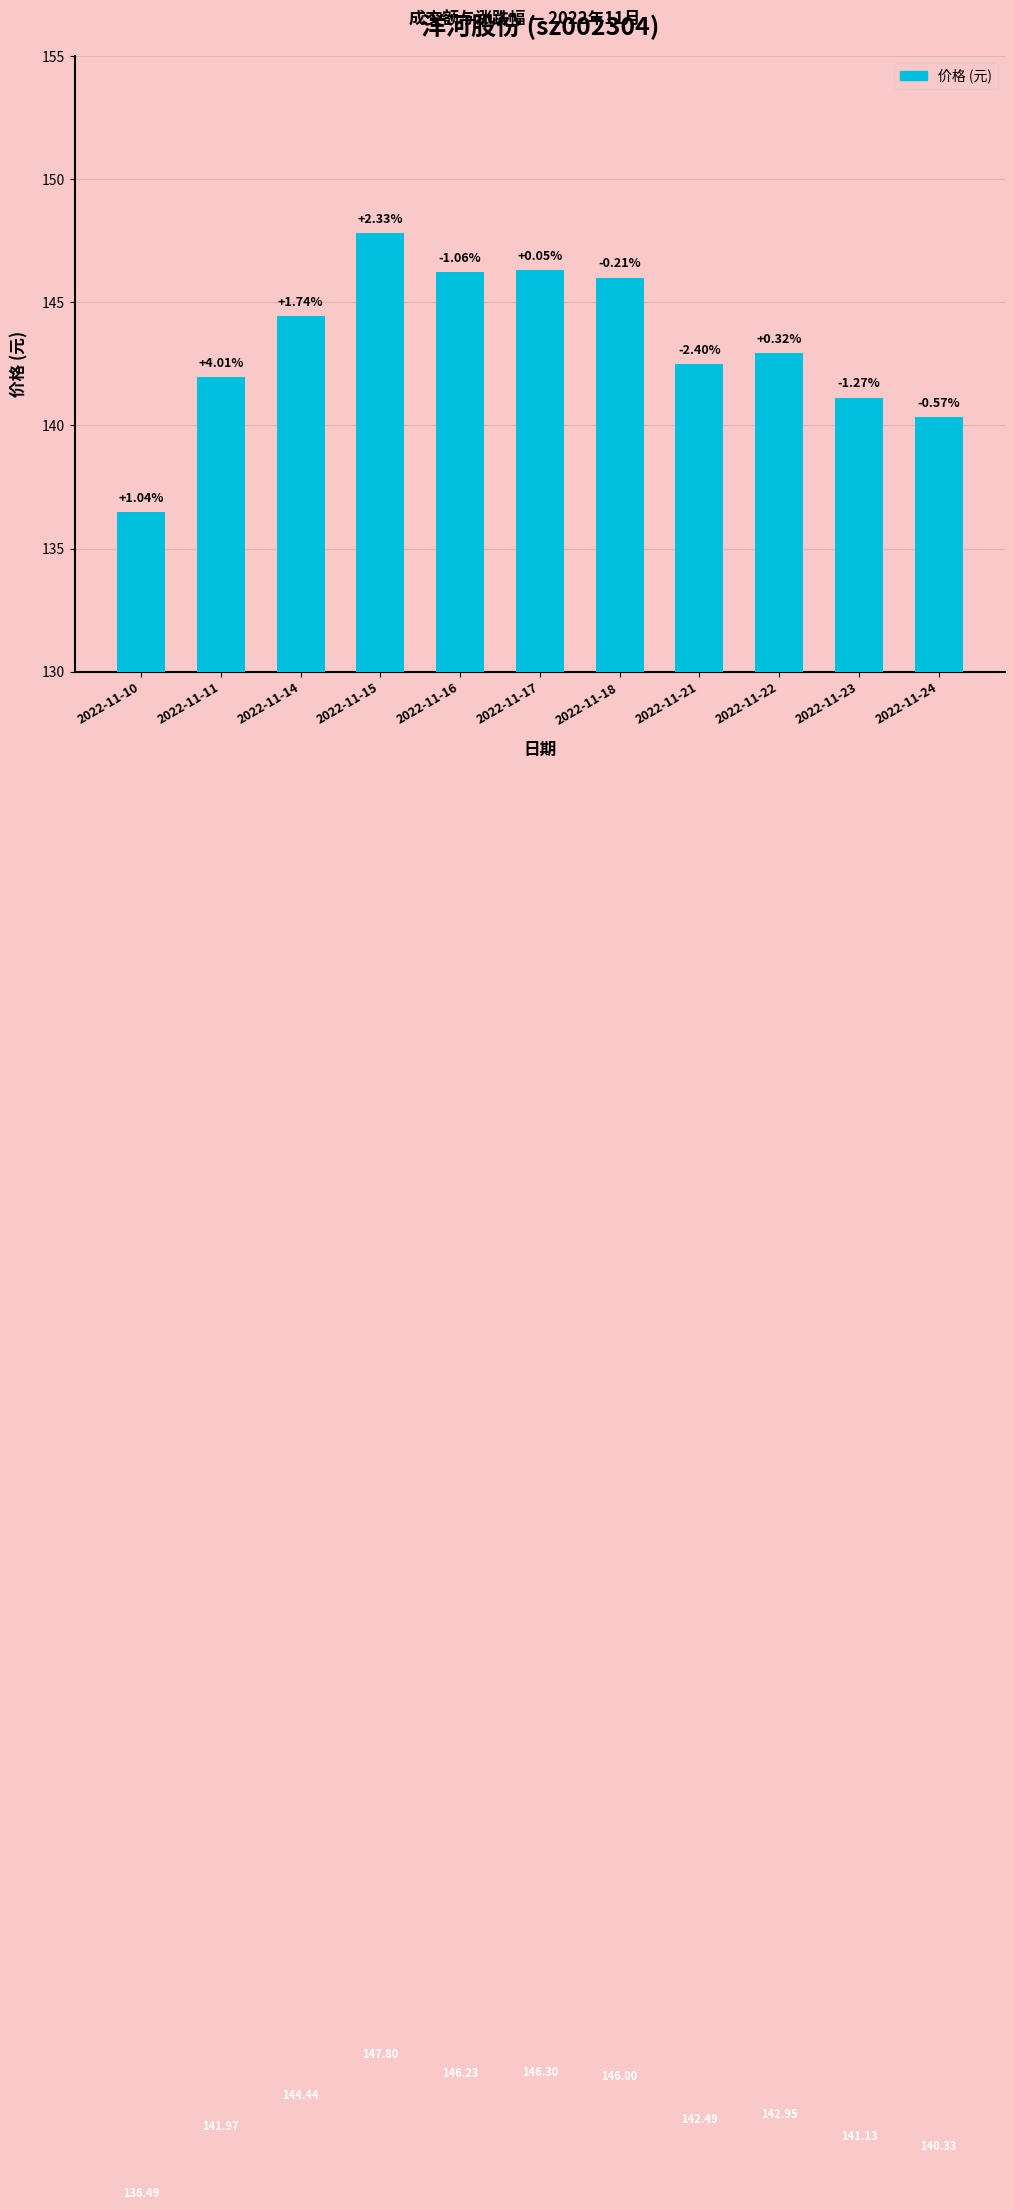

What is the average value?

143.3